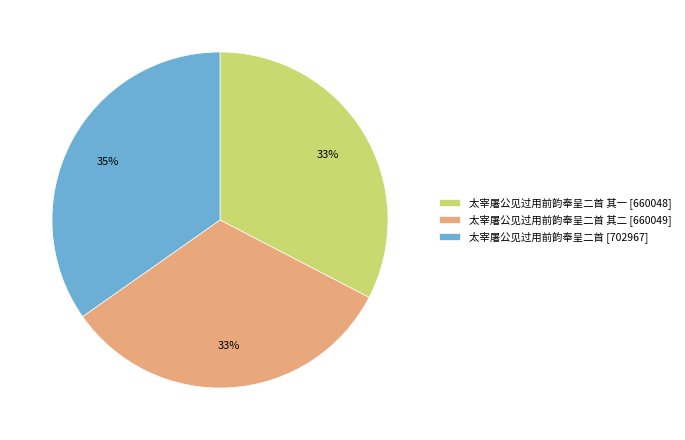

What percentage is the 太宰屠公见过用前韵奉呈二首 其一 [660048] slice, to the nearest percent?

33%